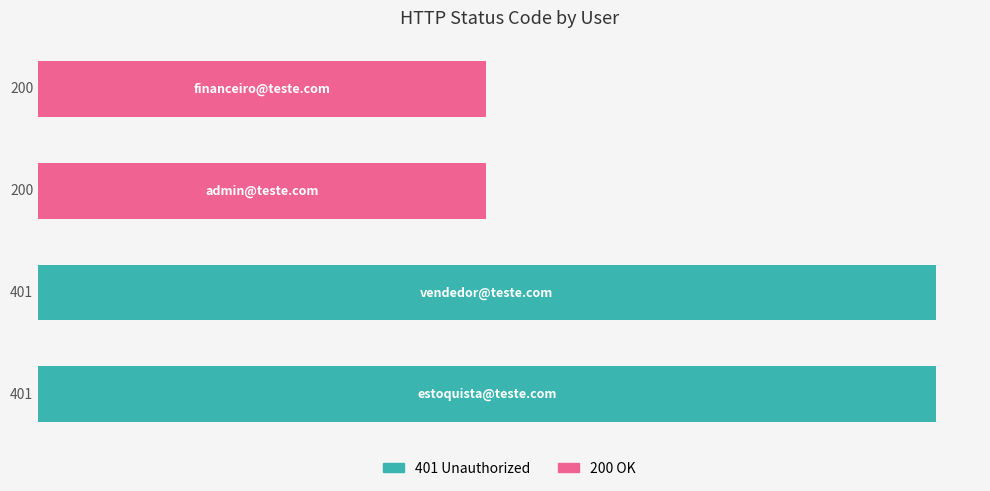

What is the difference between the maximum and minimum values?

201